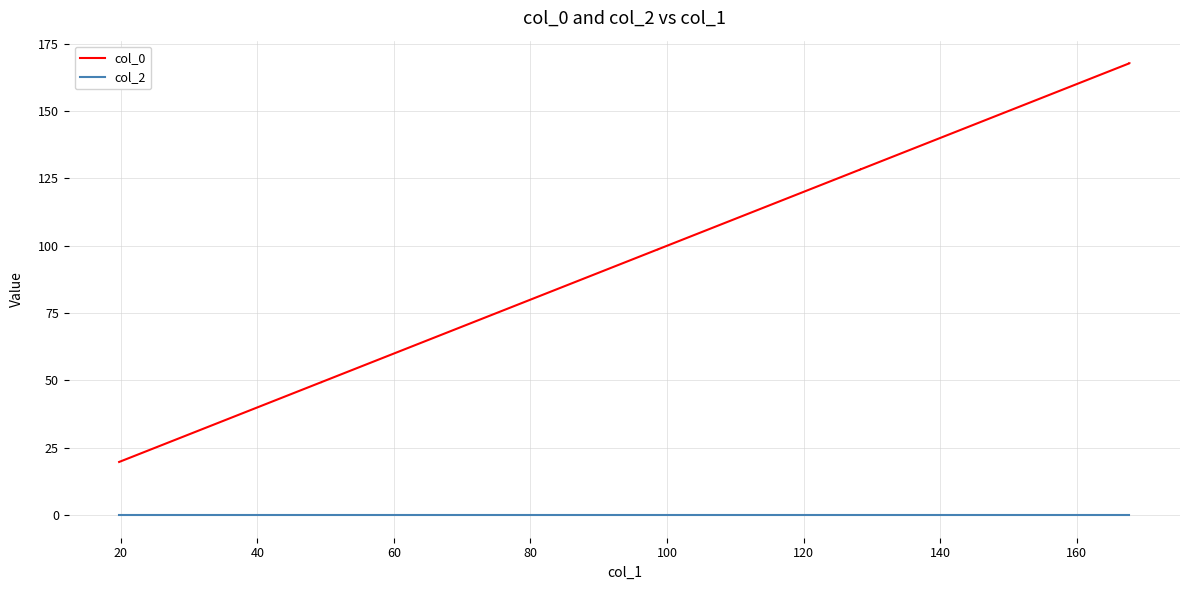

What is the value of the col_0 point at the 5th from the left?

98.7